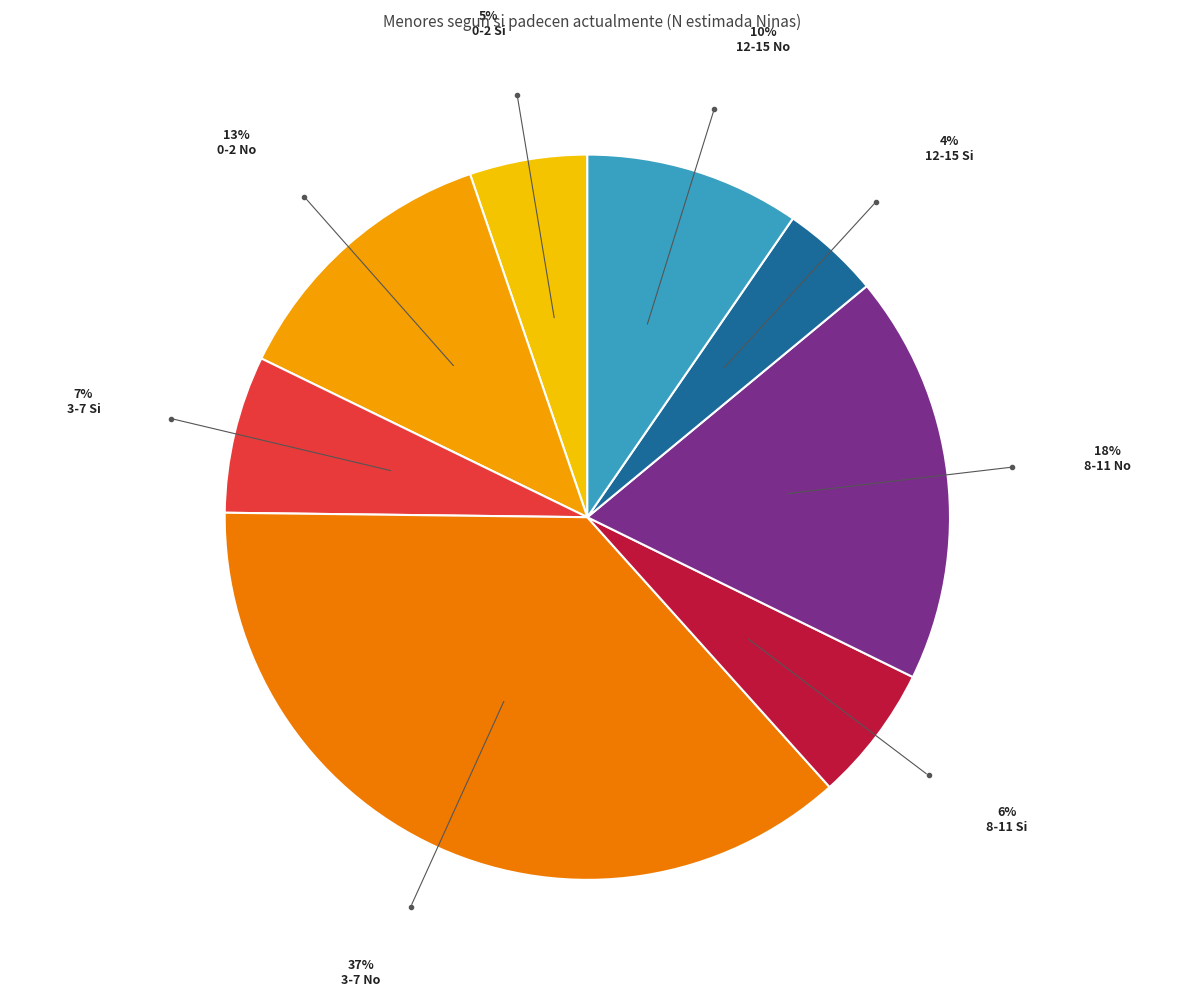

Which category has the smallest portion of the pie?

12-15 Si